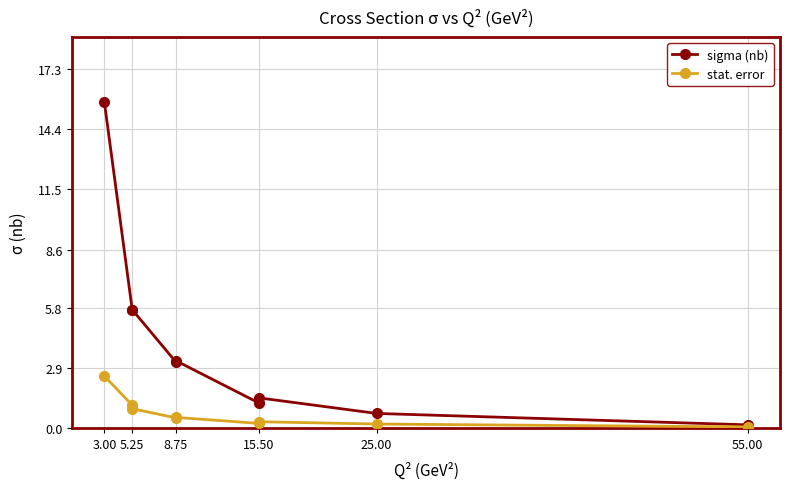

What is the sum of the sigma (nb) values at 15.50 and 55.00?

1.6